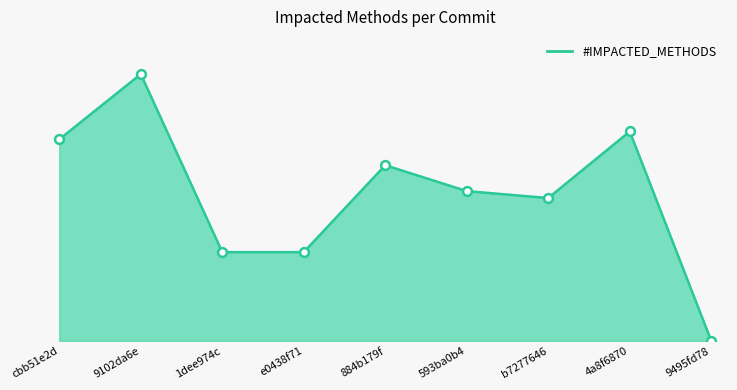

What is the ratio of the value at 884b179f to the value at 9102da6e?

0.7